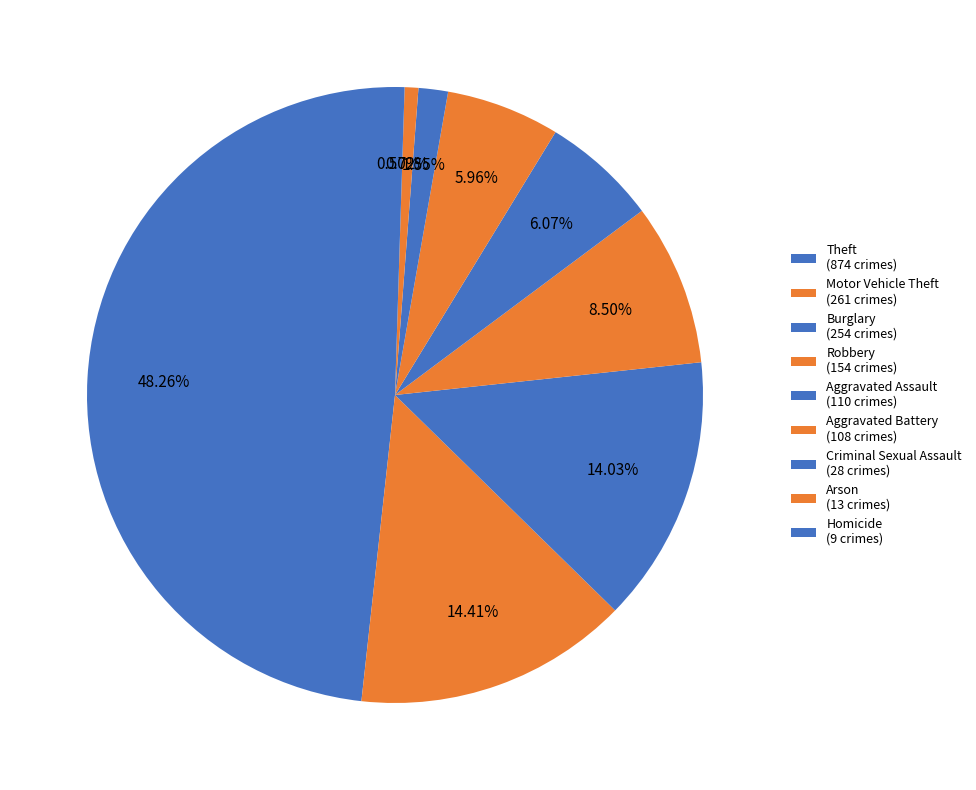

To the nearest percent, what percentage of the pie is Aggravated Assault?

6%